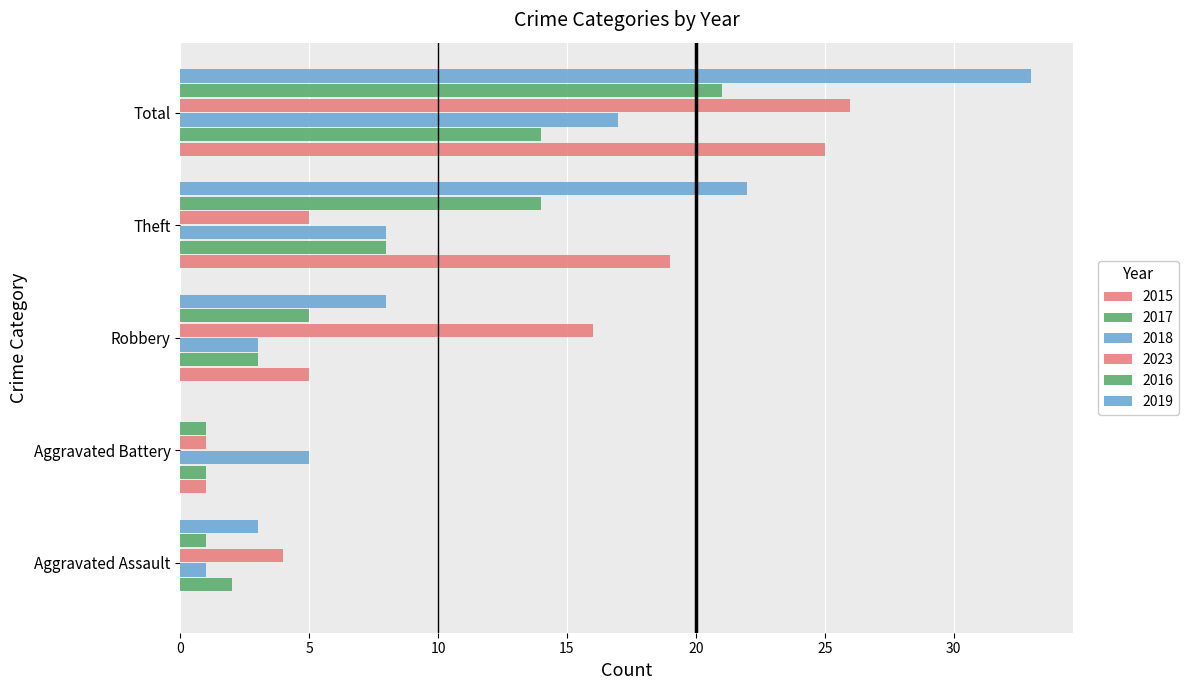

What is the maximum value shown in the chart?

33